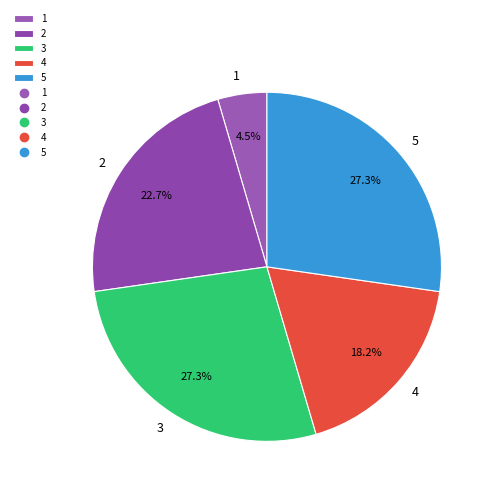

What portion of the pie excludes 5?

72.7%